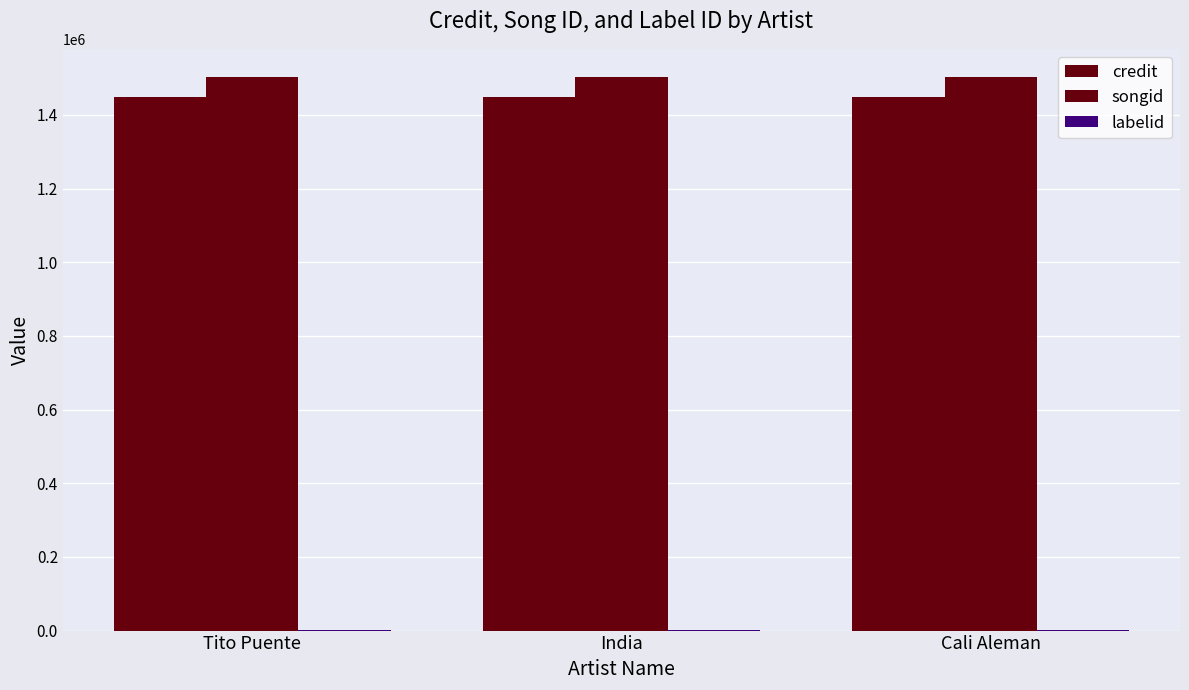

Does the chart contain stacked bars?

No